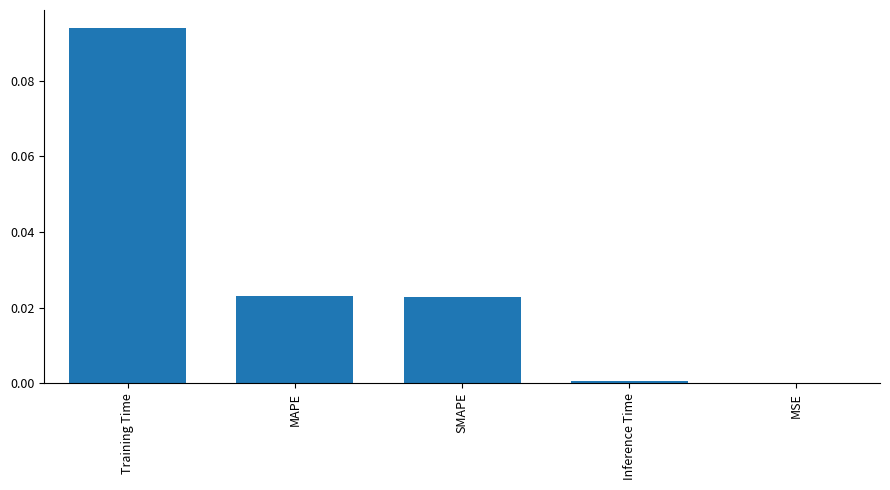

Between MAPE and MSE, which is larger?

MAPE